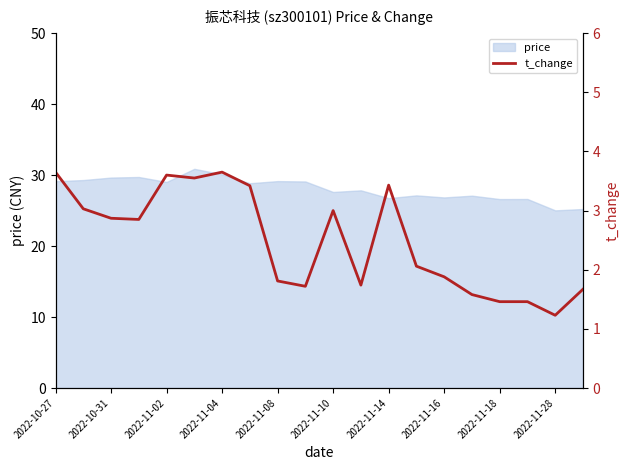

What is the lowest value of the price series?

25.0